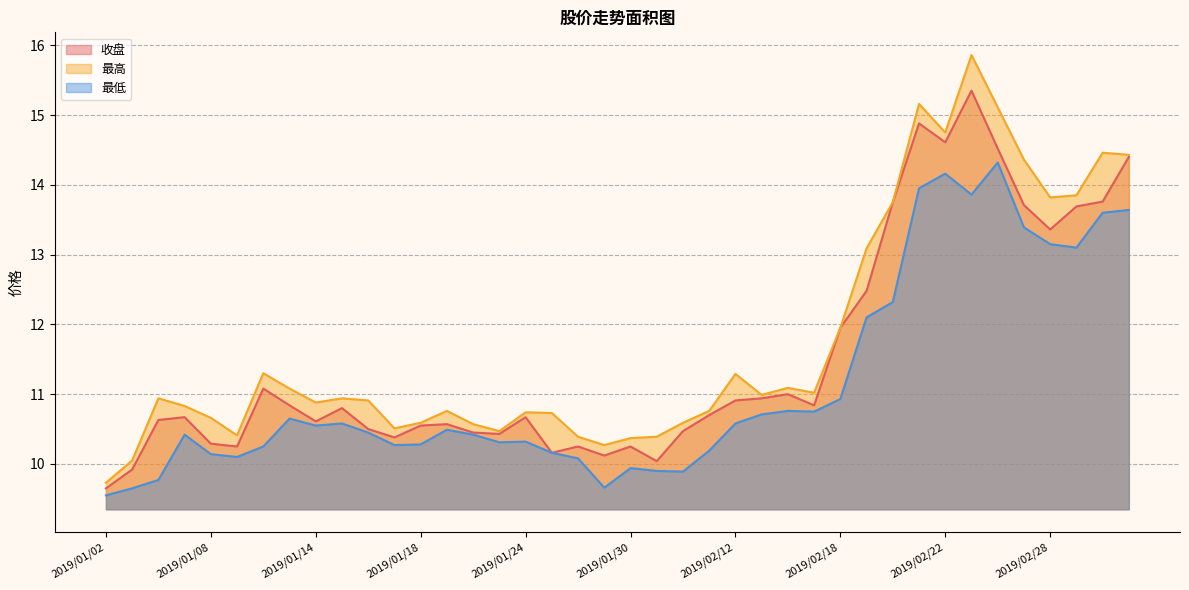

At how many categories does at least one series exceed 11?

17